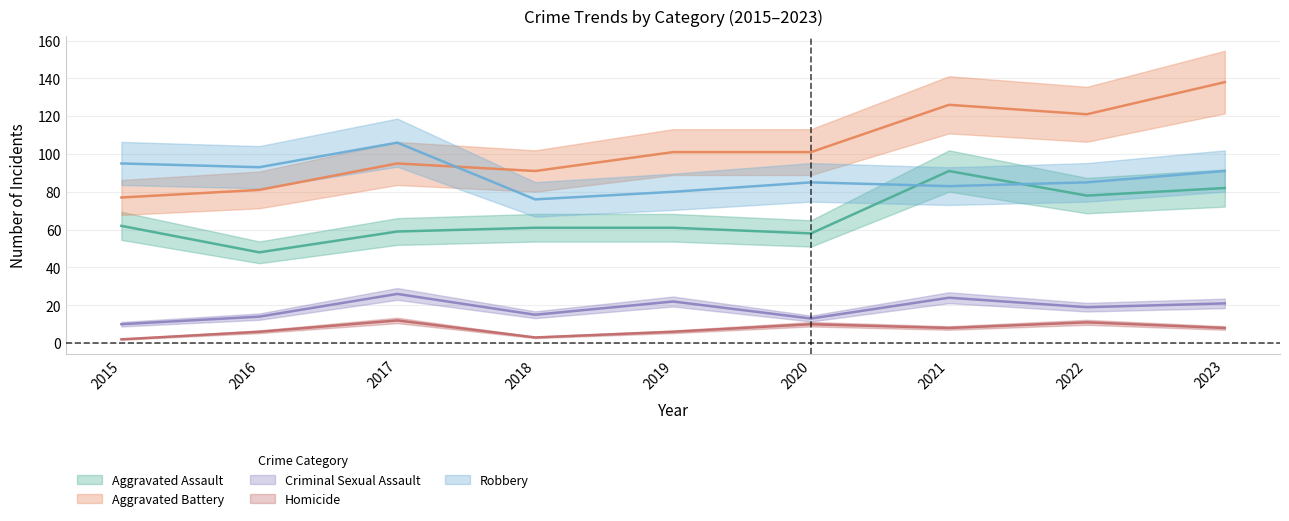

Where is the first local maximum for Aggravated Assault?

2021